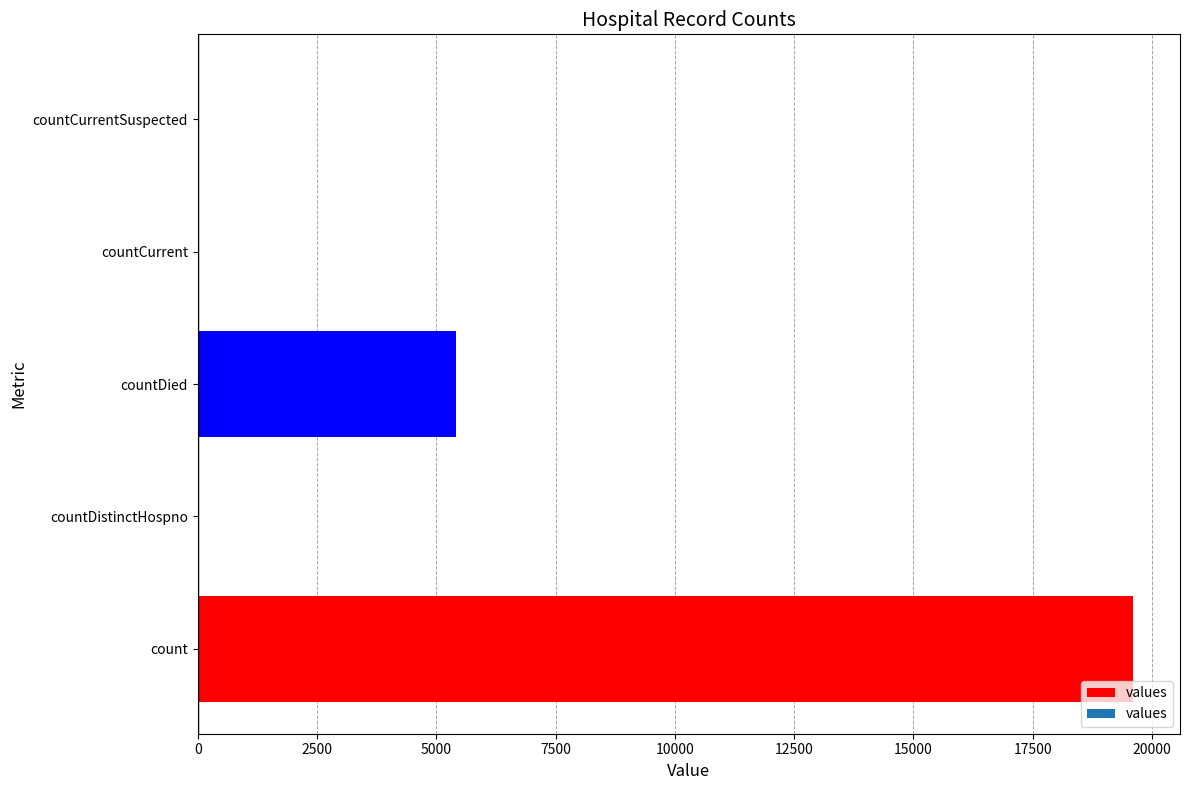

How many categories are shown in the chart?

5